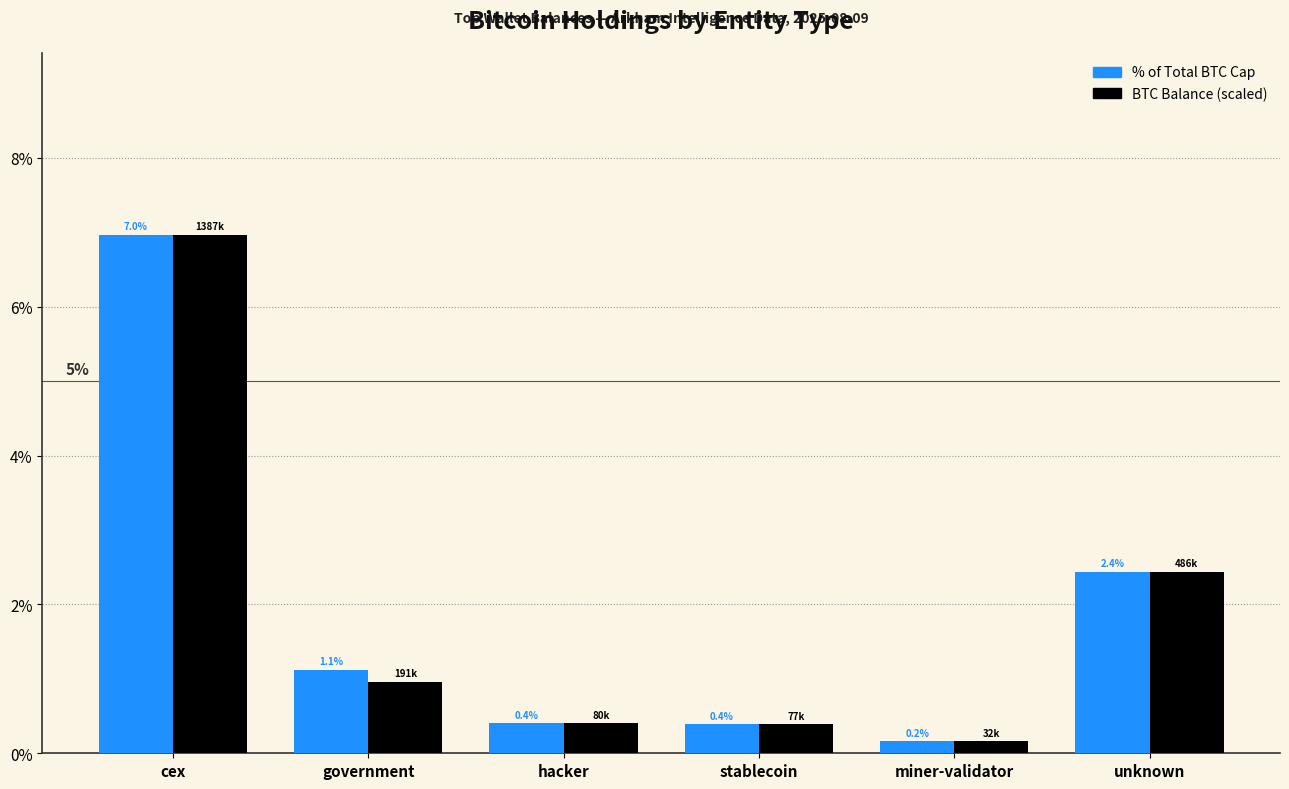

What are all the series names shown in the legend?

% of Total BTC Cap, BTC Balance (scaled)